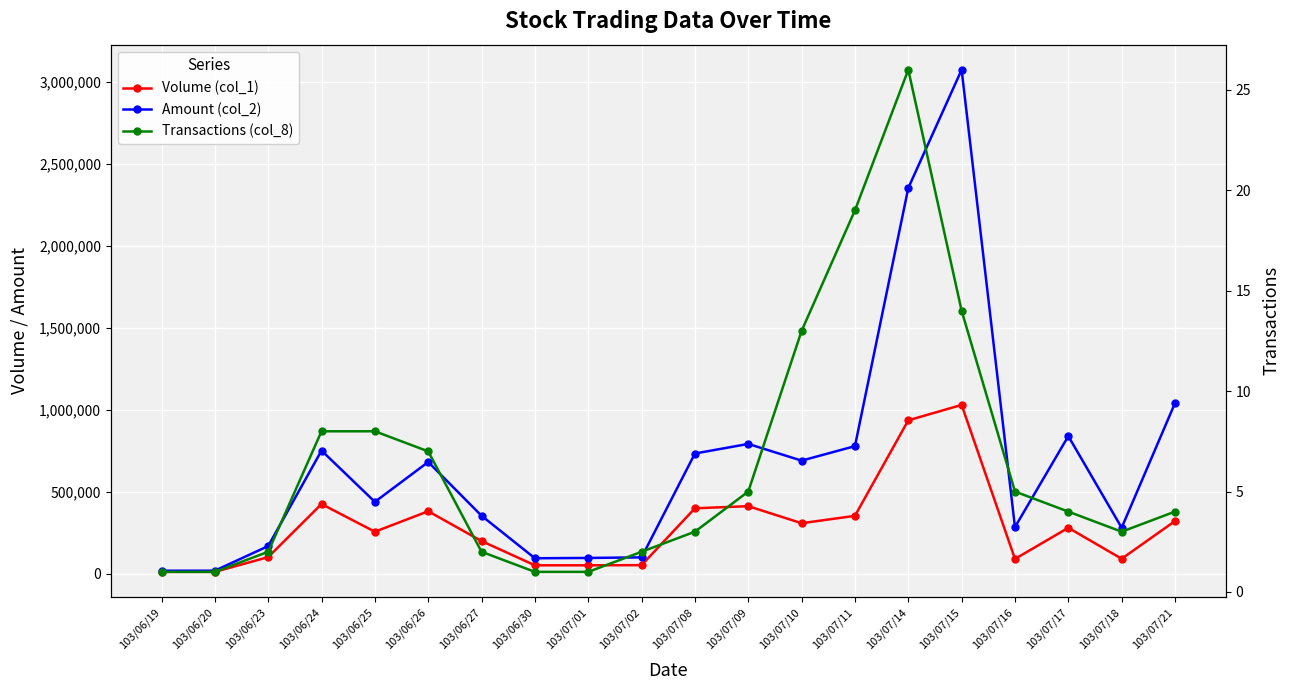

Is it true that Volume (col_1) equals 94678 at 103/07/10?

False